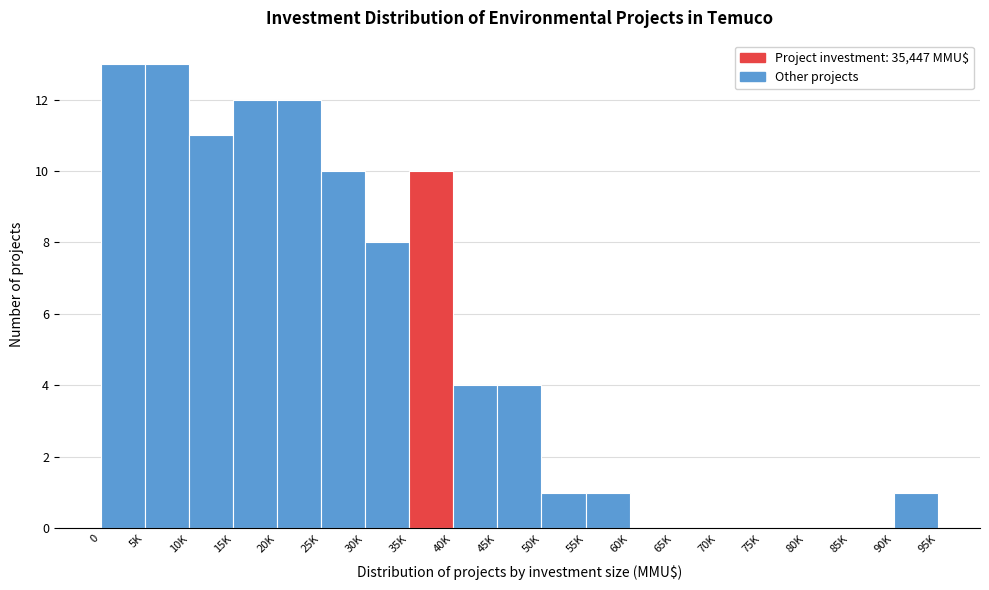

Reading left to right, transcribe all the data shown in this chart.

0=13	5K=13	10K=11	15K=12	20K=12	25K=10	30K=8	35K=10	40K=4	45K=4	50K=1	55K=1	60K=0	65K=0	70K=0	75K=0	80K=0	85K=0	90K=1